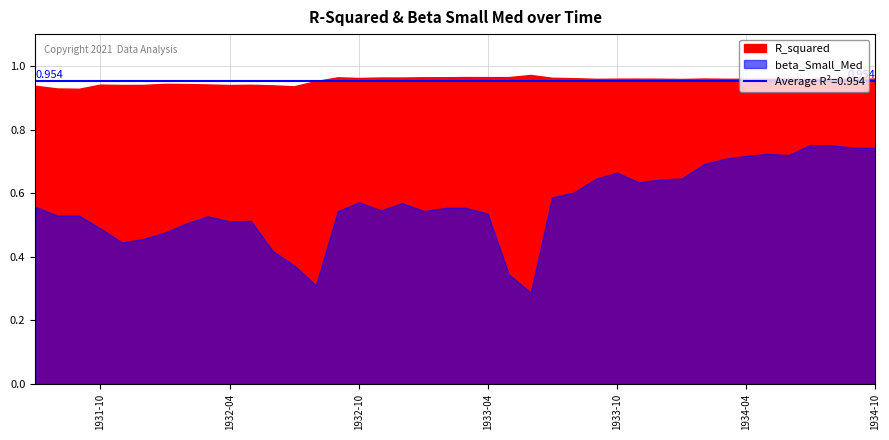

What is the sum of the beta_Small_Med values at 1934-02 and 1933-08?

1.3